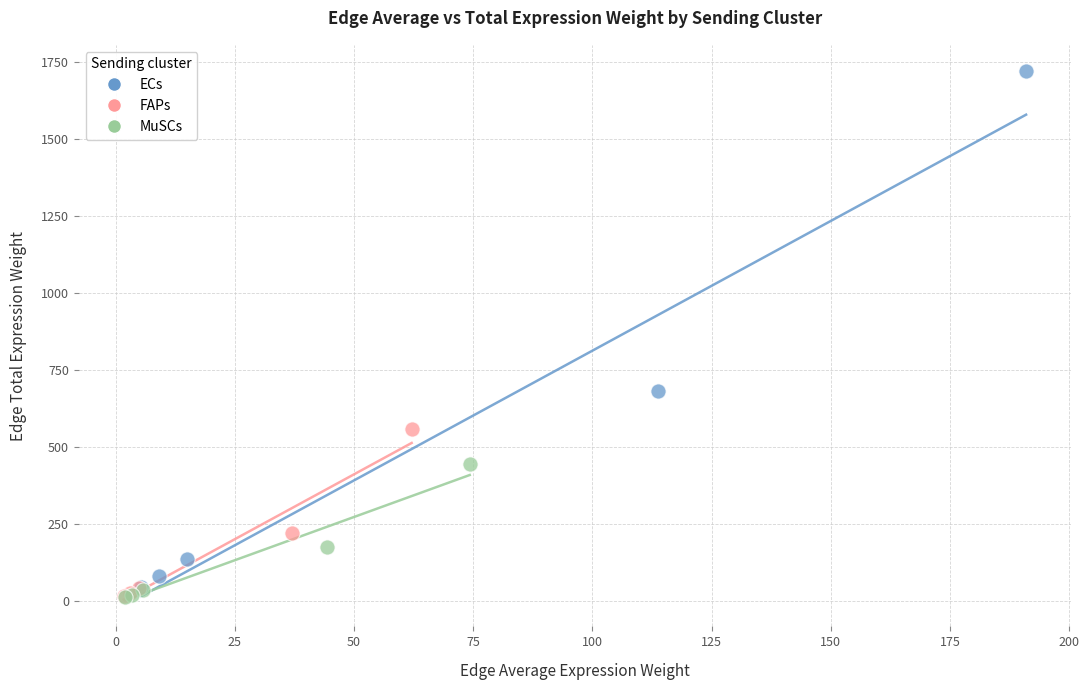

What are all the series names shown in the legend?

ECs, FAPs, MuSCs